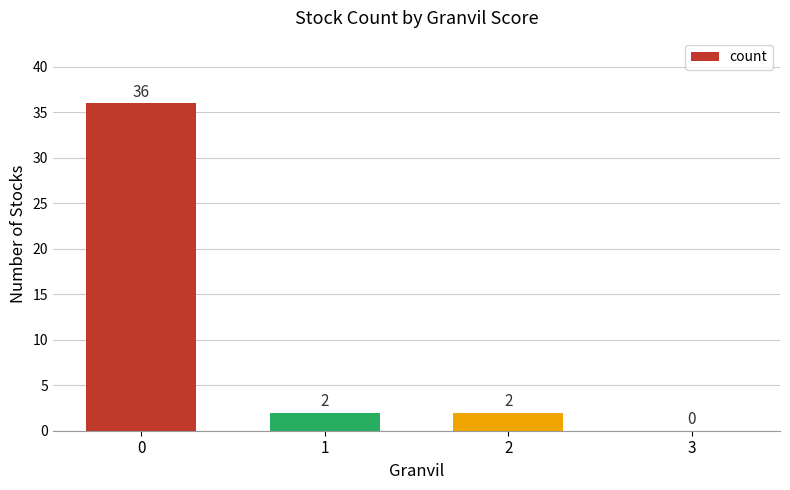

What is the sum of all values?

40